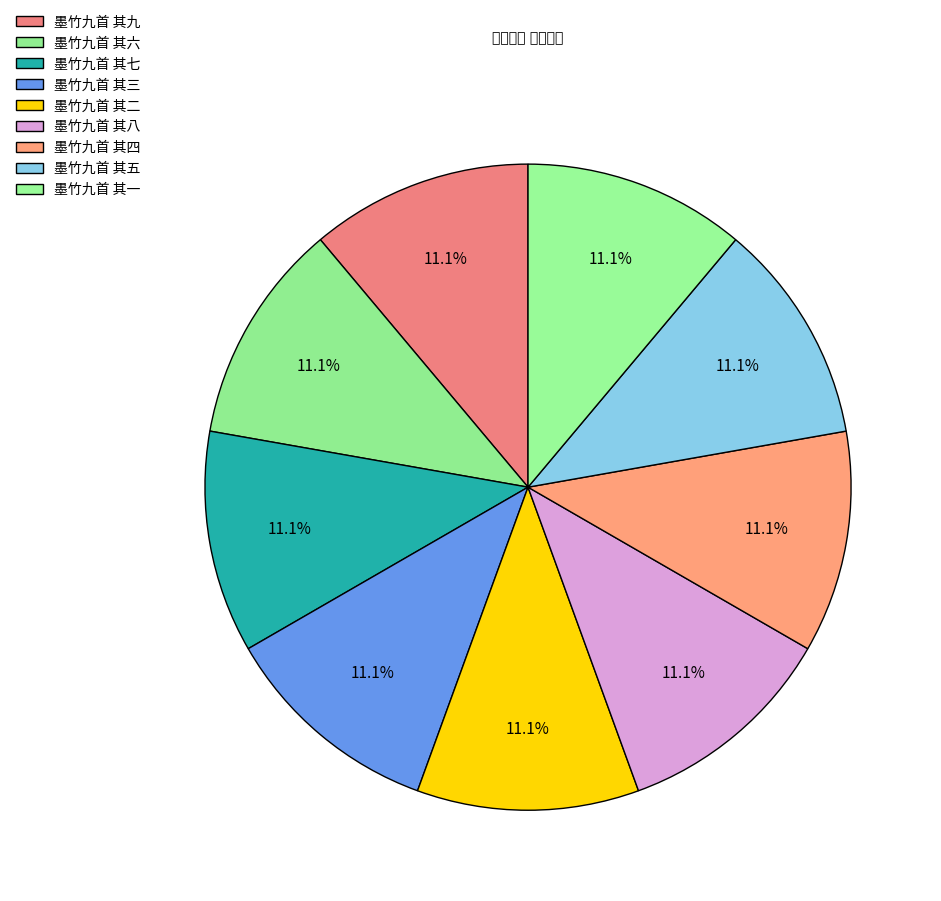

How many segments does this pie chart have?

9